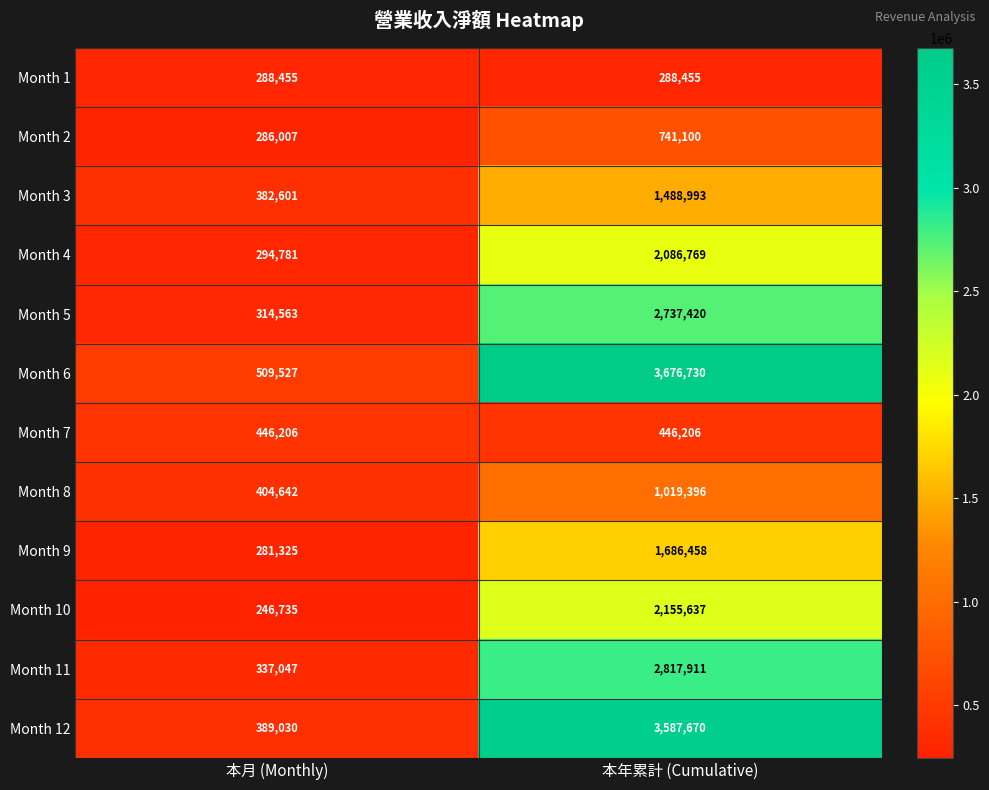

What is the total value across all series at 本月 (Monthly)?

4180919